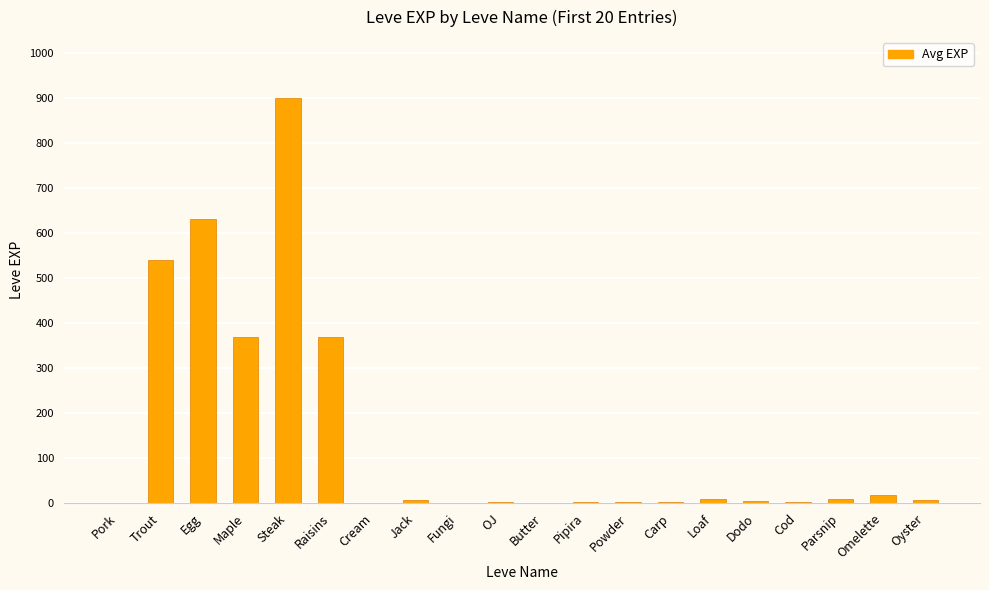

What is the sum of all values?

2881